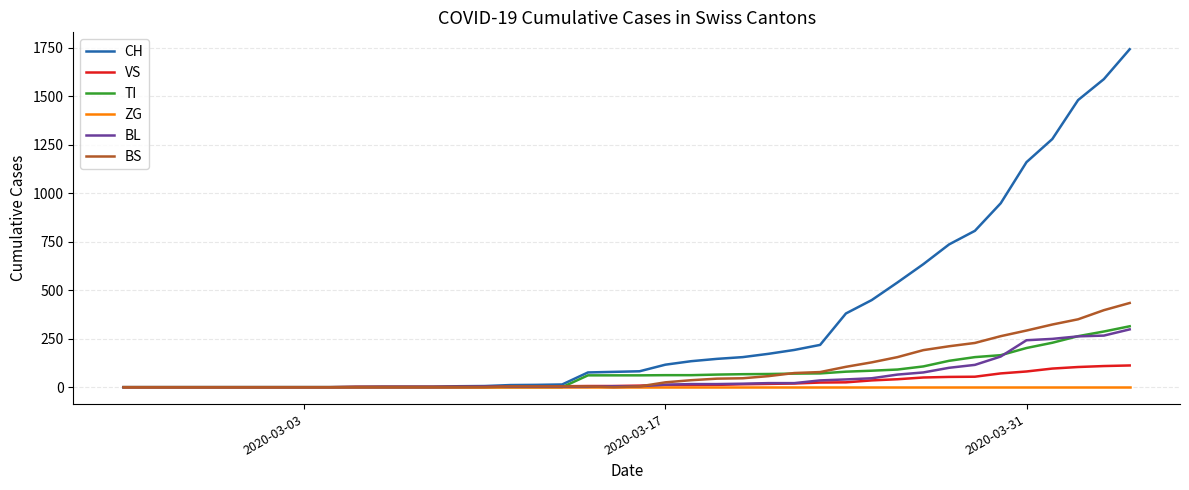

Which series has the widest spread of values?

CH